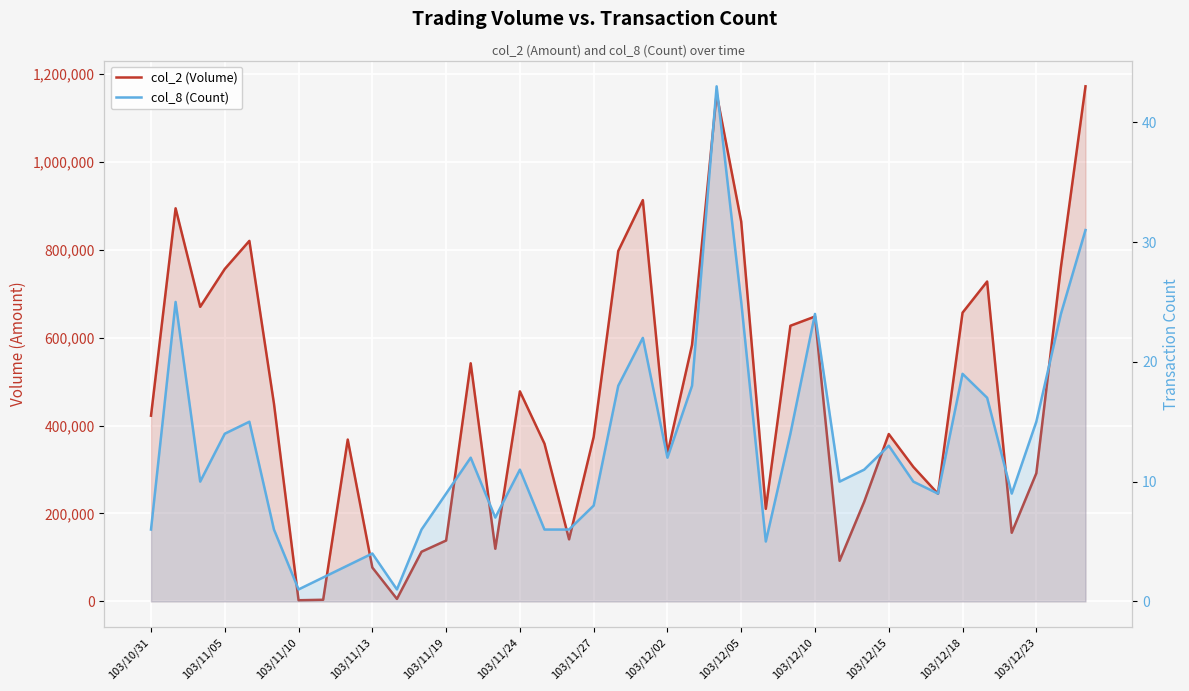

What is the maximum value for col_2 (Volume)?

1171760